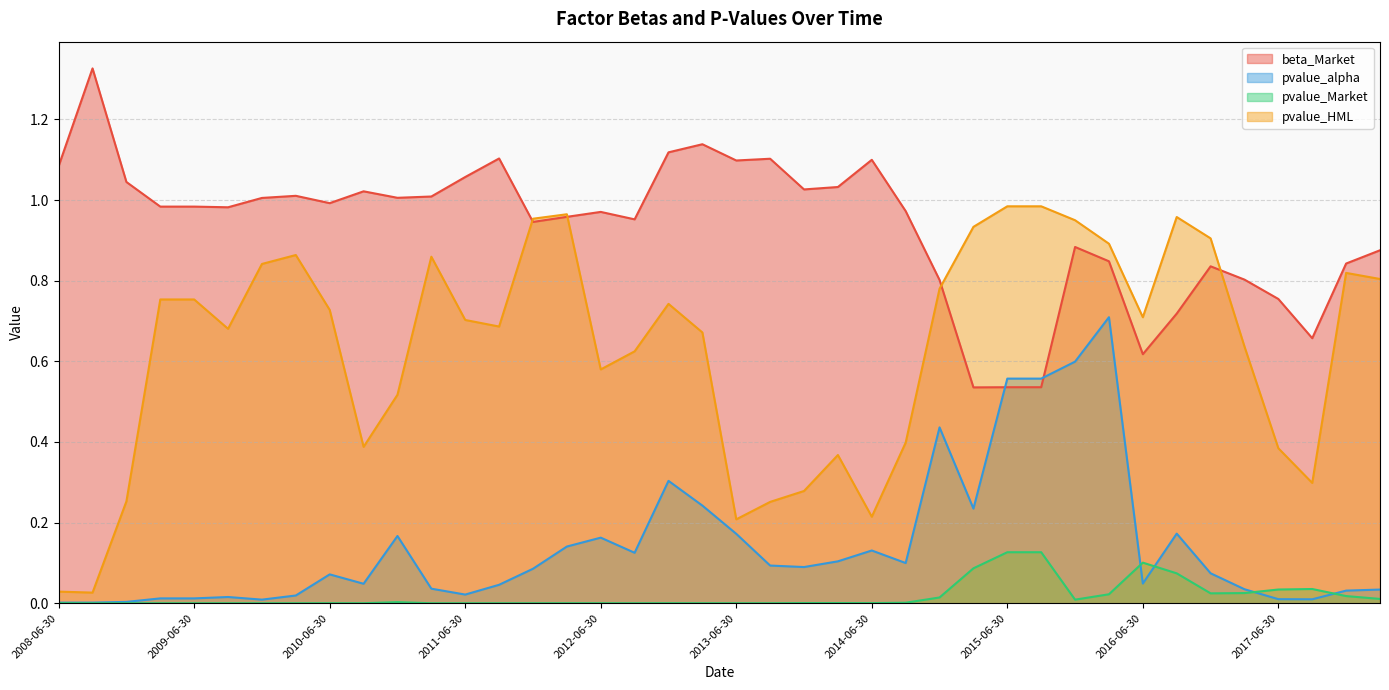

Reading right to left, transcribe all the data shown in this chart.

beta_Market: 2018-03-31=0.9	2017-12-31=0.8	2017-09-30=0.7	2017-06-30=0.8	2017-03-31=0.8	2016-12-31=0.8	2016-09-30=0.7	2016-06-30=0.6	2016-03-31=0.8	2015-12-31=0.9	2015-09-30=0.5	2015-06-30=0.5	2015-03-31=0.5	2014-12-31=0.8	2014-09-30=1.0	2014-06-30=1.1	2014-03-31=1.0	2013-12-31=1.0	2013-09-30=1.1	2013-06-30=1.1	2013-03-31=1.1	2012-12-31=1.1	2012-09-30=1.0	2012-06-30=1.0	2012-03-31=1.0	2011-12-31=0.9	2011-09-30=1.1	2011-06-30=1.1	2011-03-31=1.0	2010-12-31=1.0	2010-09-30=1.0	2010-06-30=1.0	2010-03-31=1.0	2009-12-31=1.0	2009-09-30=1.0	2009-06-30=1.0	2009-03-31=1.0	2008-12-31=1.0	2008-09-30=1.3	2008-06-30=1.1
pvalue_alpha: 2018-03-31=0.0	2017-12-31=0.0	2017-09-30=0.0	2017-06-30=0.0	2017-03-31=0.0	2016-12-31=0.1	2016-09-30=0.2	2016-06-30=0.0	2016-03-31=0.7	2015-12-31=0.6	2015-09-30=0.6	2015-06-30=0.6	2015-03-31=0.2	2014-12-31=0.4	2014-09-30=0.1	2014-06-30=0.1	2014-03-31=0.1	2013-12-31=0.1	2013-09-30=0.1	2013-06-30=0.2	2013-03-31=0.2	2012-12-31=0.3	2012-09-30=0.1	2012-06-30=0.2	2012-03-31=0.1	2011-12-31=0.1	2011-09-30=0.0	2011-06-30=0.0	2011-03-31=0.0	2010-12-31=0.2	2010-09-30=0.0	2010-06-30=0.1	2010-03-31=0.0	2009-12-31=0.0	2009-09-30=0.0	2009-06-30=0.0	2009-03-31=0.0	2008-12-31=0.0	2008-09-30=0.0	2008-06-30=0.0
pvalue_Market: 2018-03-31=0.0	2017-12-31=0.0	2017-09-30=0.0	2017-06-30=0.0	2017-03-31=0.0	2016-12-31=0.0	2016-09-30=0.1	2016-06-30=0.1	2016-03-31=0.0	2015-12-31=0.0	2015-09-30=0.1	2015-06-30=0.1	2015-03-31=0.1	2014-12-31=0.0	2014-09-30=0.0	2014-06-30=0.0	2014-03-31=0.0	2013-12-31=0.0	2013-09-30=0.0	2013-06-30=0.0	2013-03-31=0.0	2012-12-31=0.0	2012-09-30=0.0	2012-06-30=0.0	2012-03-31=0.0	2011-12-31=0.0	2011-09-30=0.0	2011-06-30=0.0	2011-03-31=0.0	2010-12-31=0.0	2010-09-30=0.0	2010-06-30=0.0	2010-03-31=0.0	2009-12-31=0.0	2009-09-30=0.0	2009-06-30=0.0	2009-03-31=0.0	2008-12-31=0.0	2008-09-30=0.0	2008-06-30=0.0
pvalue_HML: 2018-03-31=0.8	2017-12-31=0.8	2017-09-30=0.3	2017-06-30=0.4	2017-03-31=0.6	2016-12-31=0.9	2016-09-30=1.0	2016-06-30=0.7	2016-03-31=0.9	2015-12-31=1.0	2015-09-30=1.0	2015-06-30=1.0	2015-03-31=0.9	2014-12-31=0.8	2014-09-30=0.4	2014-06-30=0.2	2014-03-31=0.4	2013-12-31=0.3	2013-09-30=0.3	2013-06-30=0.2	2013-03-31=0.7	2012-12-31=0.7	2012-09-30=0.6	2012-06-30=0.6	2012-03-31=1.0	2011-12-31=1.0	2011-09-30=0.7	2011-06-30=0.7	2011-03-31=0.9	2010-12-31=0.5	2010-09-30=0.4	2010-06-30=0.7	2010-03-31=0.9	2009-12-31=0.8	2009-09-30=0.7	2009-06-30=0.8	2009-03-31=0.8	2008-12-31=0.3	2008-09-30=0.0	2008-06-30=0.0